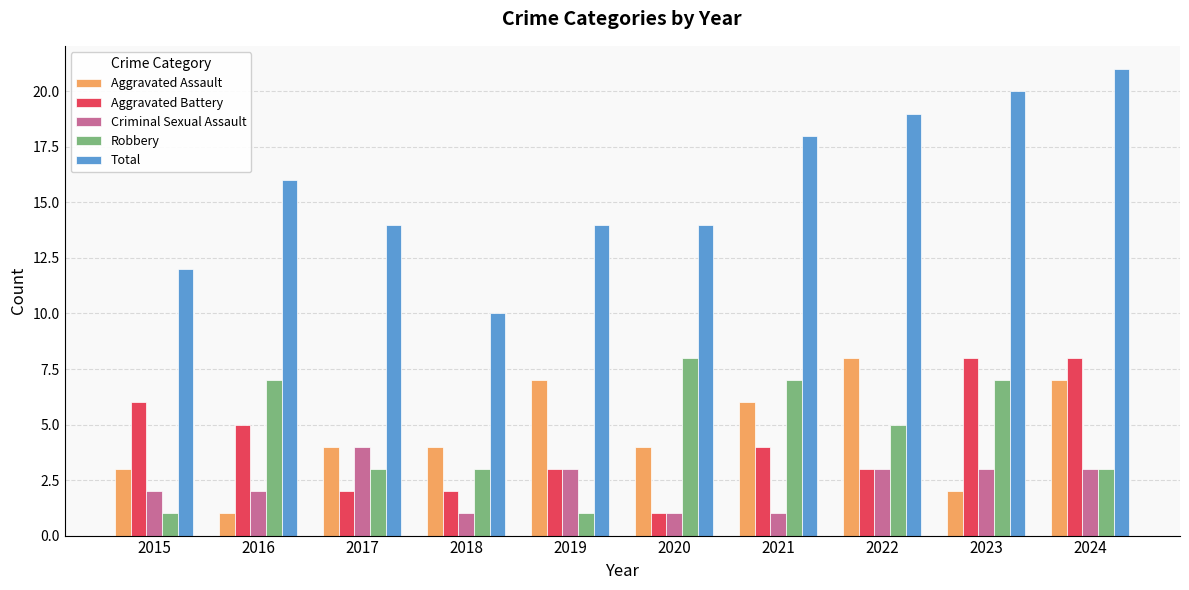

Reading left to right, extract all data points from this chart.

Aggravated Assault: 2015=3	2016=1	2017=4	2018=4	2019=7	2020=4	2021=6	2022=8	2023=2	2024=7
Aggravated Battery: 2015=6	2016=5	2017=2	2018=2	2019=3	2020=1	2021=4	2022=3	2023=8	2024=8
Criminal Sexual Assault: 2015=2	2016=2	2017=4	2018=1	2019=3	2020=1	2021=1	2022=3	2023=3	2024=3
Robbery: 2015=1	2016=7	2017=3	2018=3	2019=1	2020=8	2021=7	2022=5	2023=7	2024=3
Total: 2015=12	2016=16	2017=14	2018=10	2019=14	2020=14	2021=18	2022=19	2023=20	2024=21